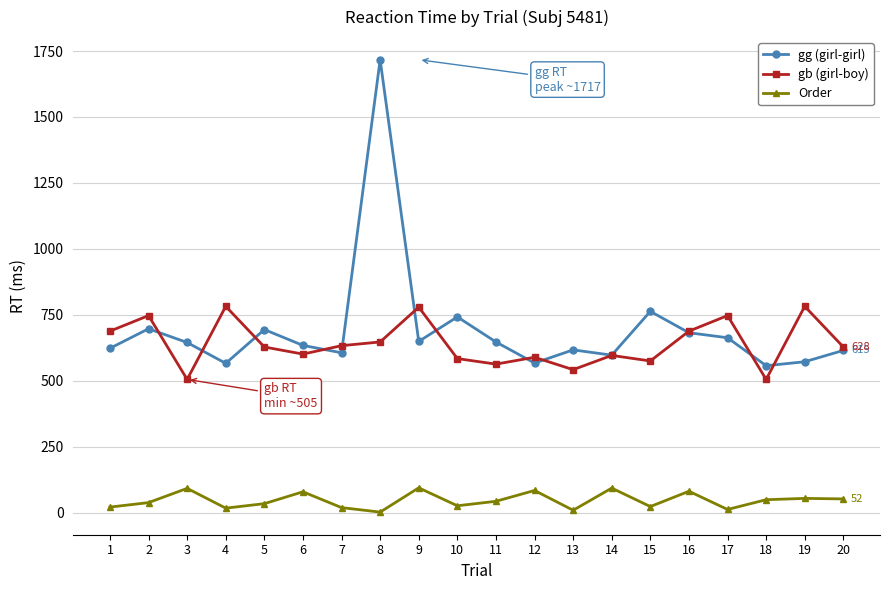

What is the value of the gb (girl-boy) point at the 10th from the left?

584